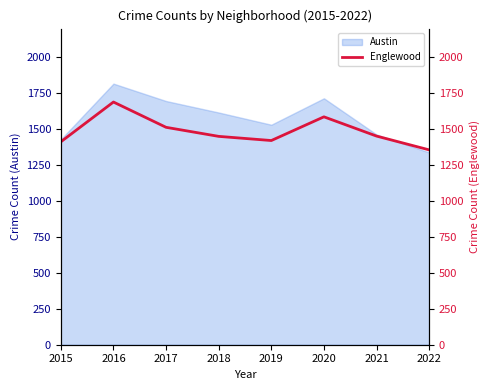

Which label corresponds to the largest value in the chart?

2016